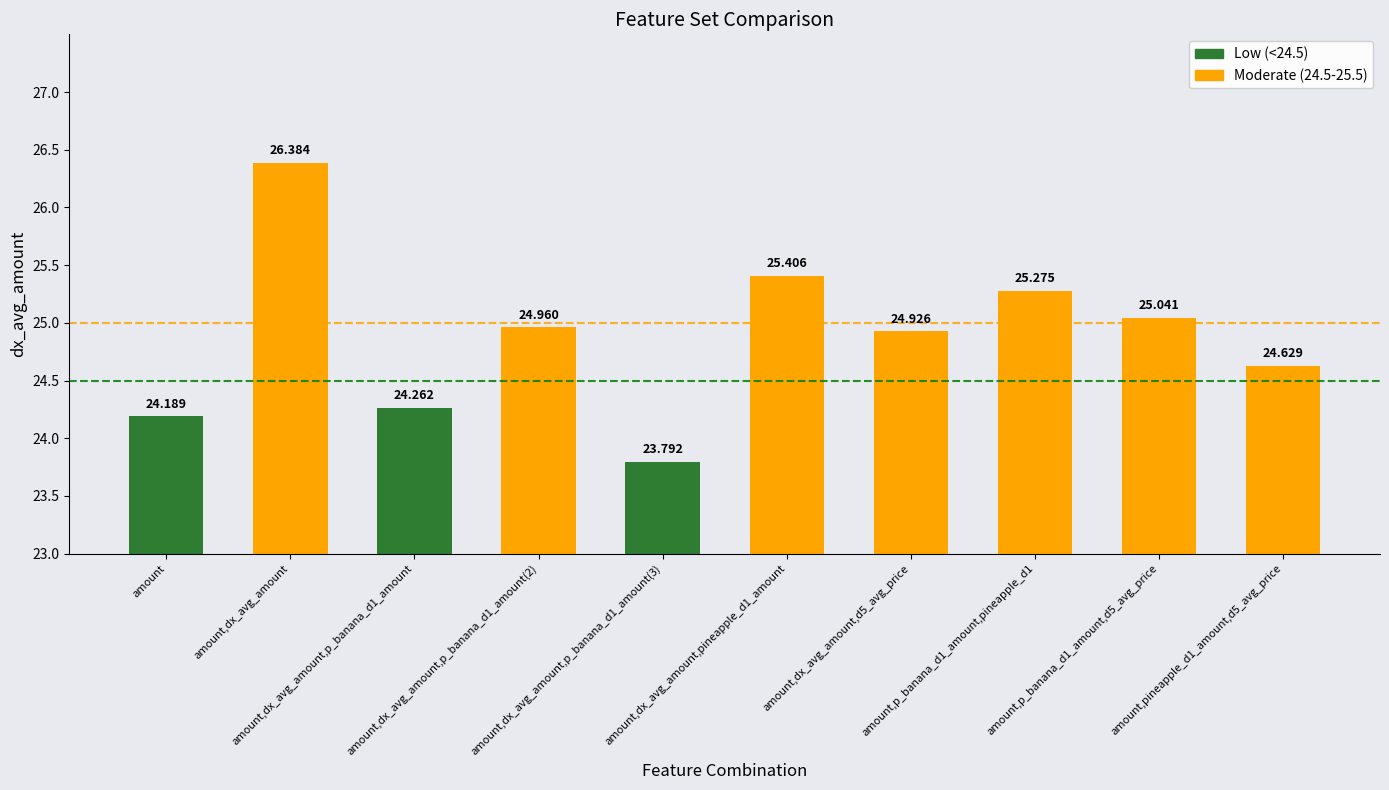

What is the sum of the values at amount,dx_avg_amount,p_banana_d1_amount and amount,dx_avg_amount,p_banana_d1_amount(3)?

48.1